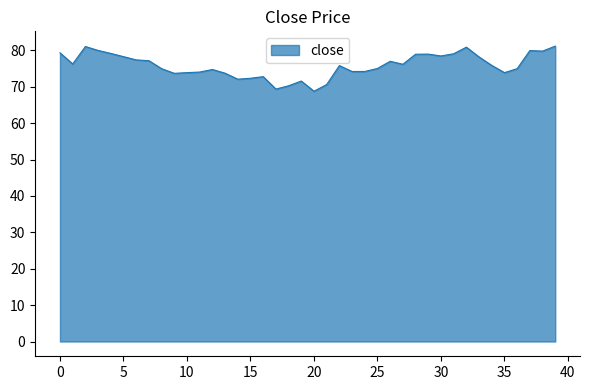

What is the smallest value displayed?

68.8